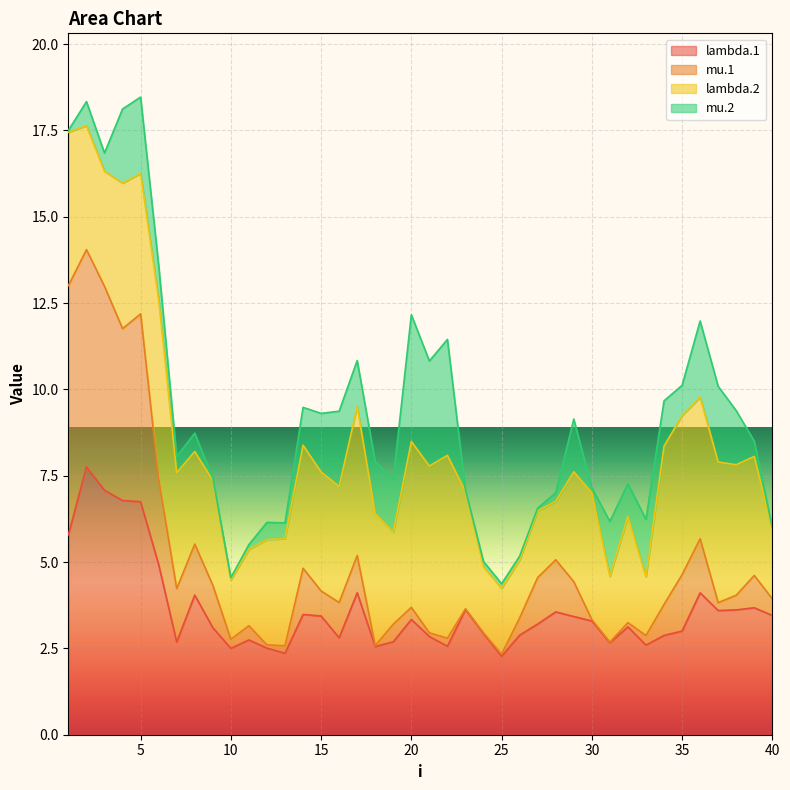

What is the value of the mu.1 point at the 30th from the left?

3.3